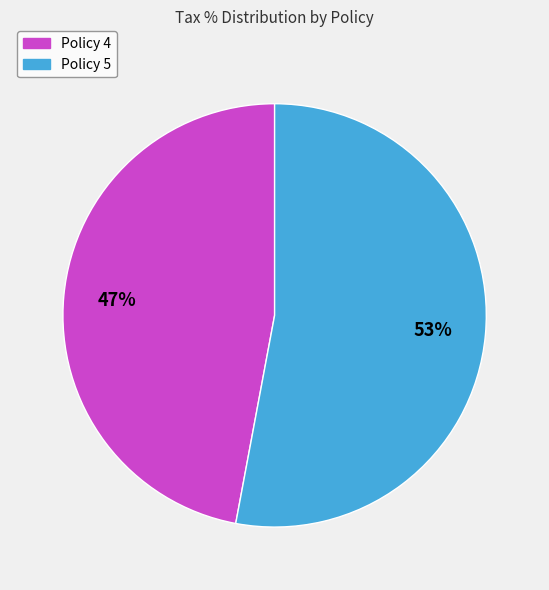

What percentage is the Policy 4 slice, to the nearest percent?

47%